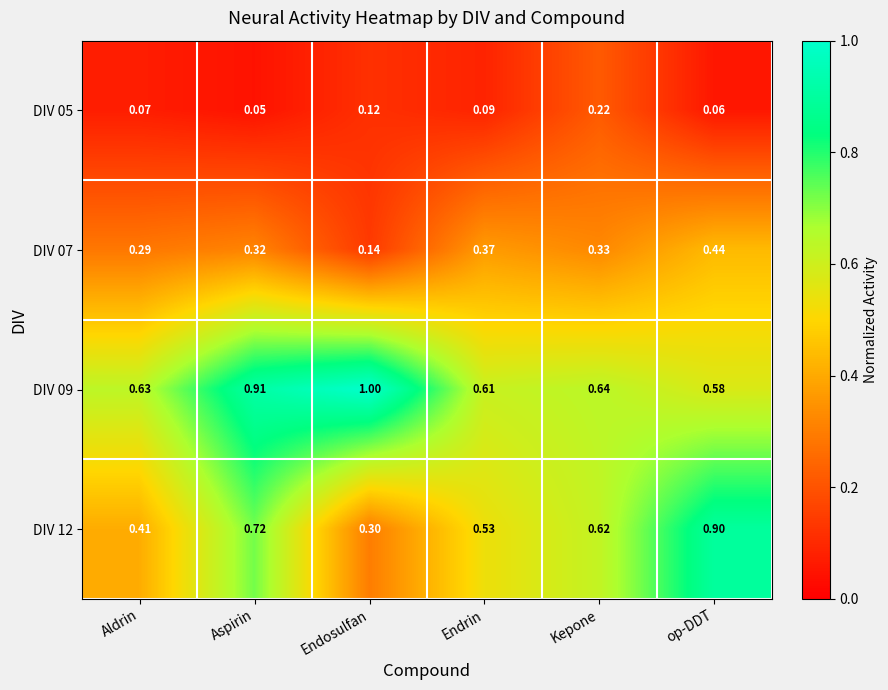

Is the value of DIV 07 at Aldrin greater than the value of DIV 09 at Endrin?

No